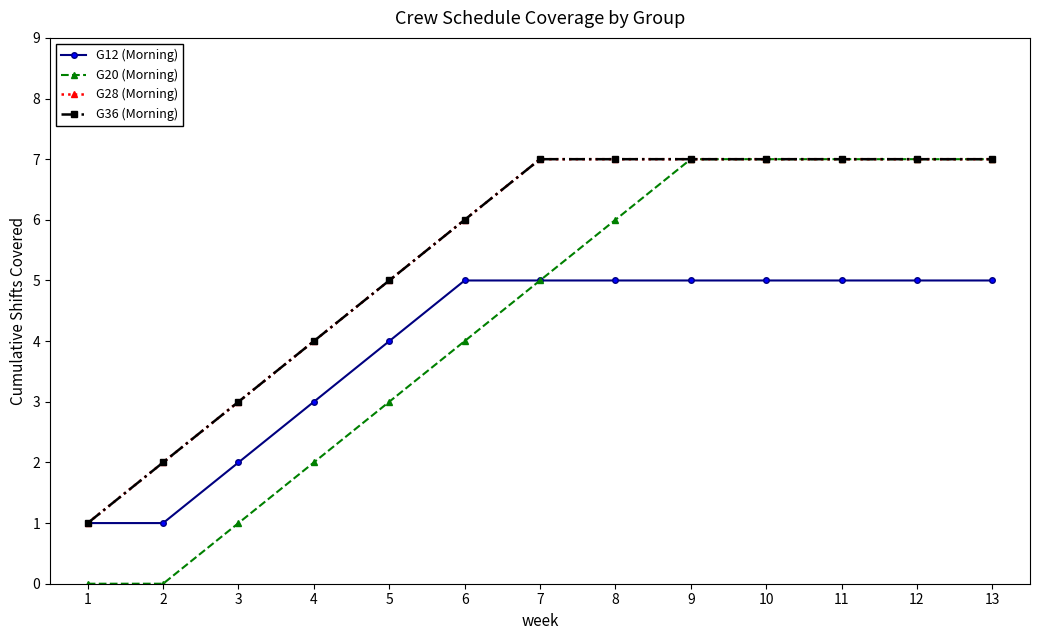

What is the spread (max minus min) of values at 3?

2